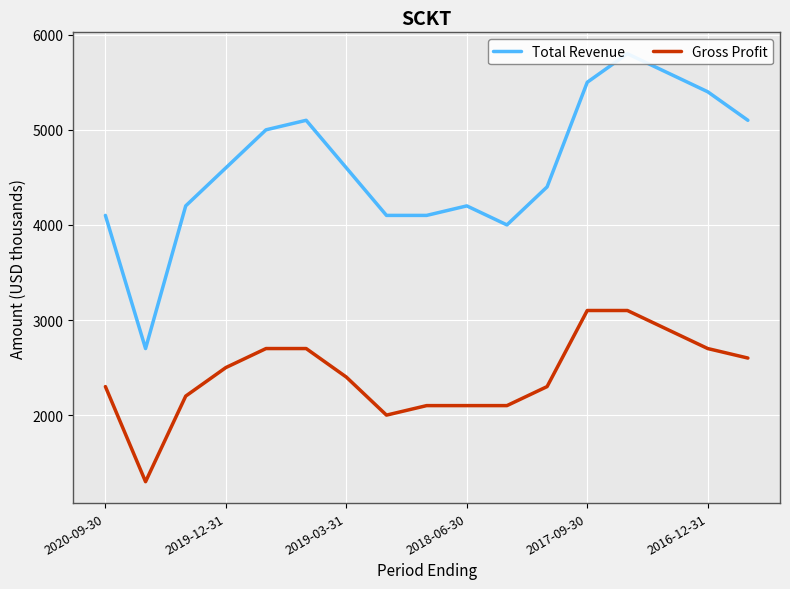

What is the value of the Total Revenue point at the 2nd from the left?

2700